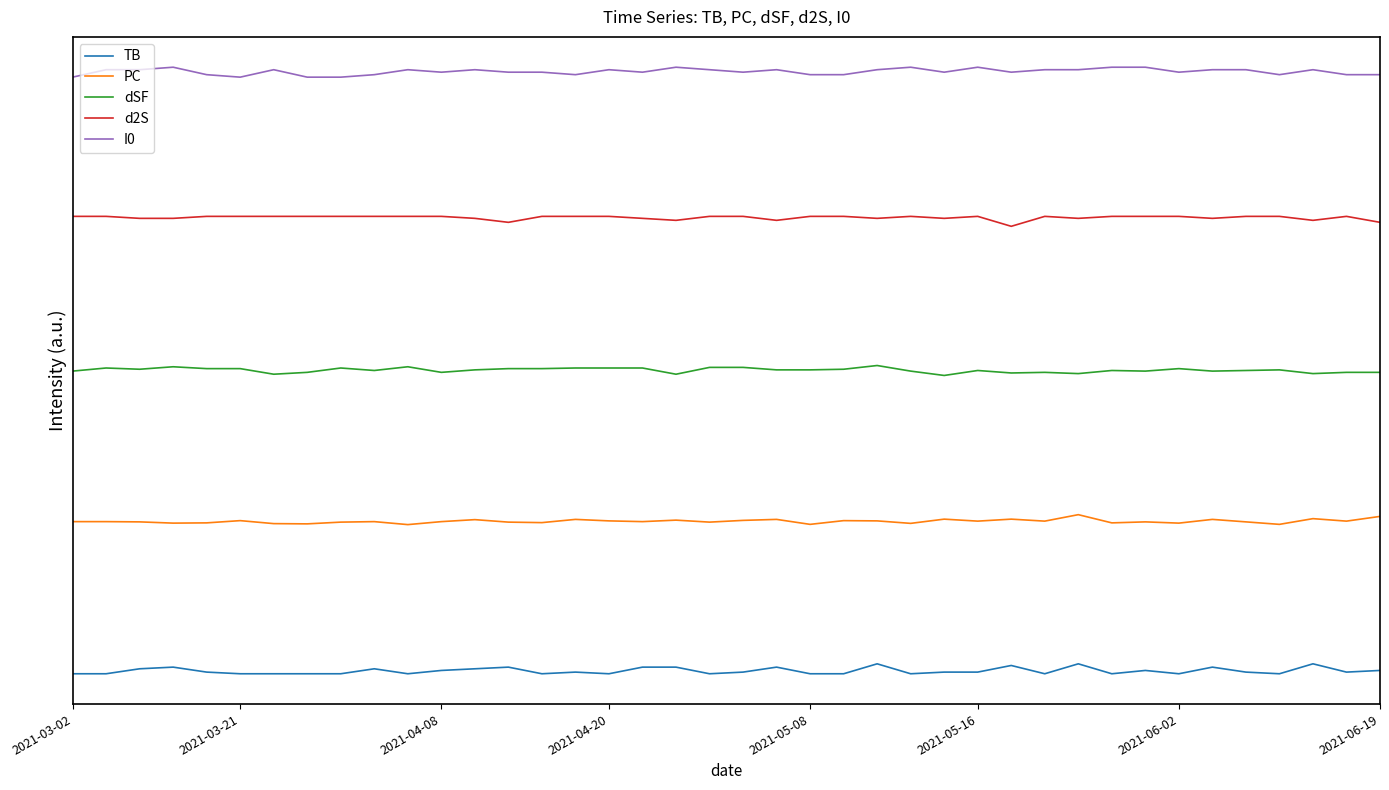

What are all the series names shown in the legend?

TB, PC, dSF, d2S, I0